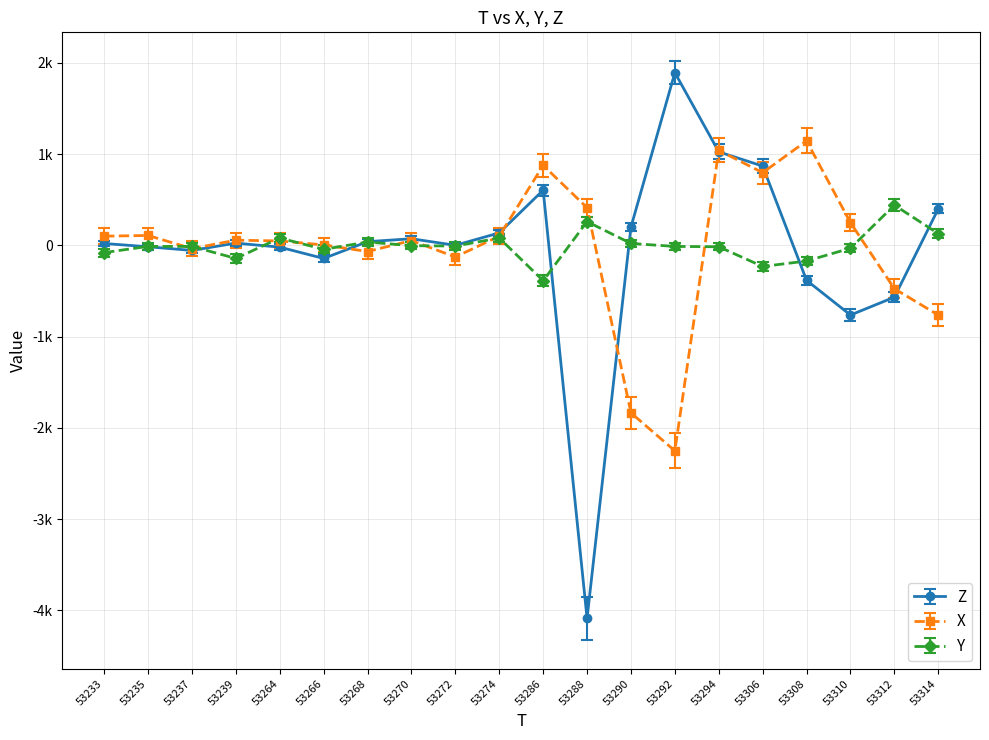

Which series has the largest range (max minus min)?

Z